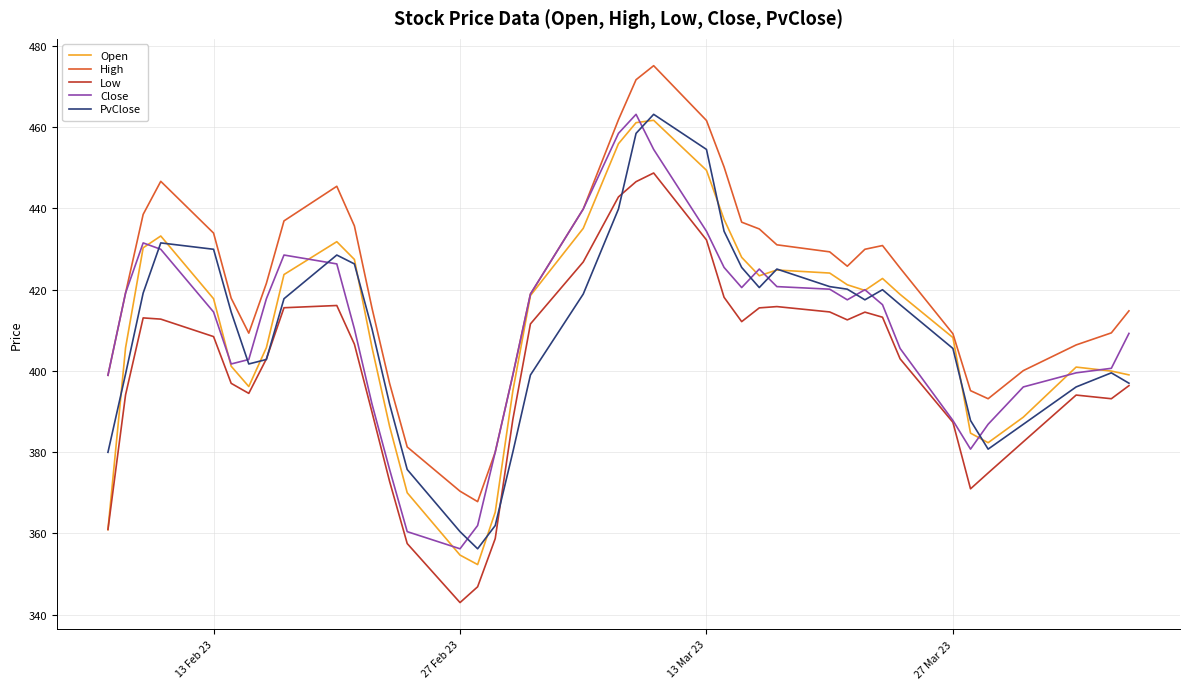

What is the smallest value displayed?

343.0